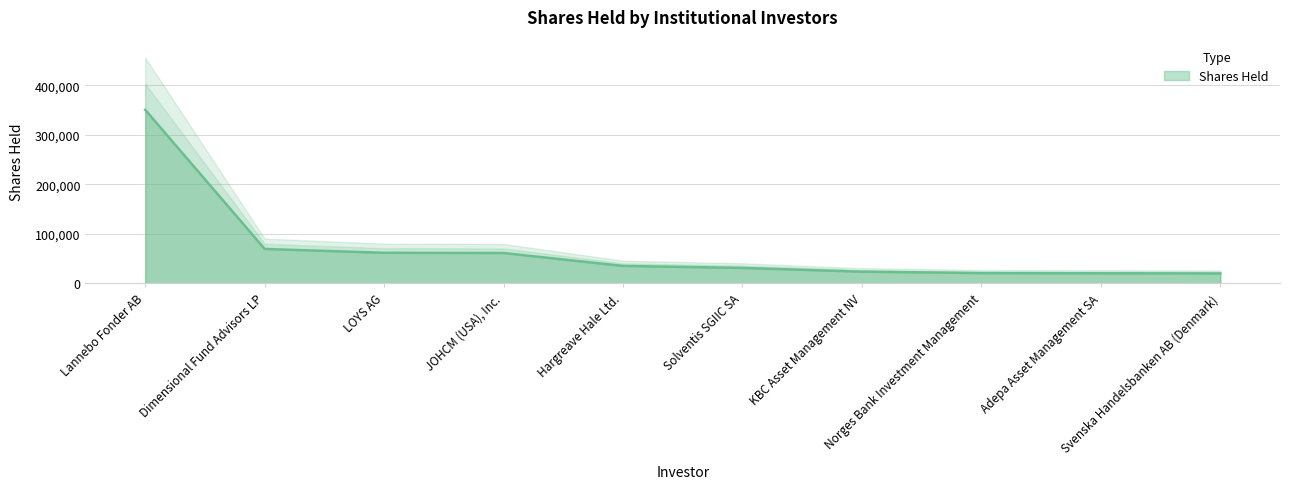

What is the label of the 6th point from the left?

Solventis SGIIC SA